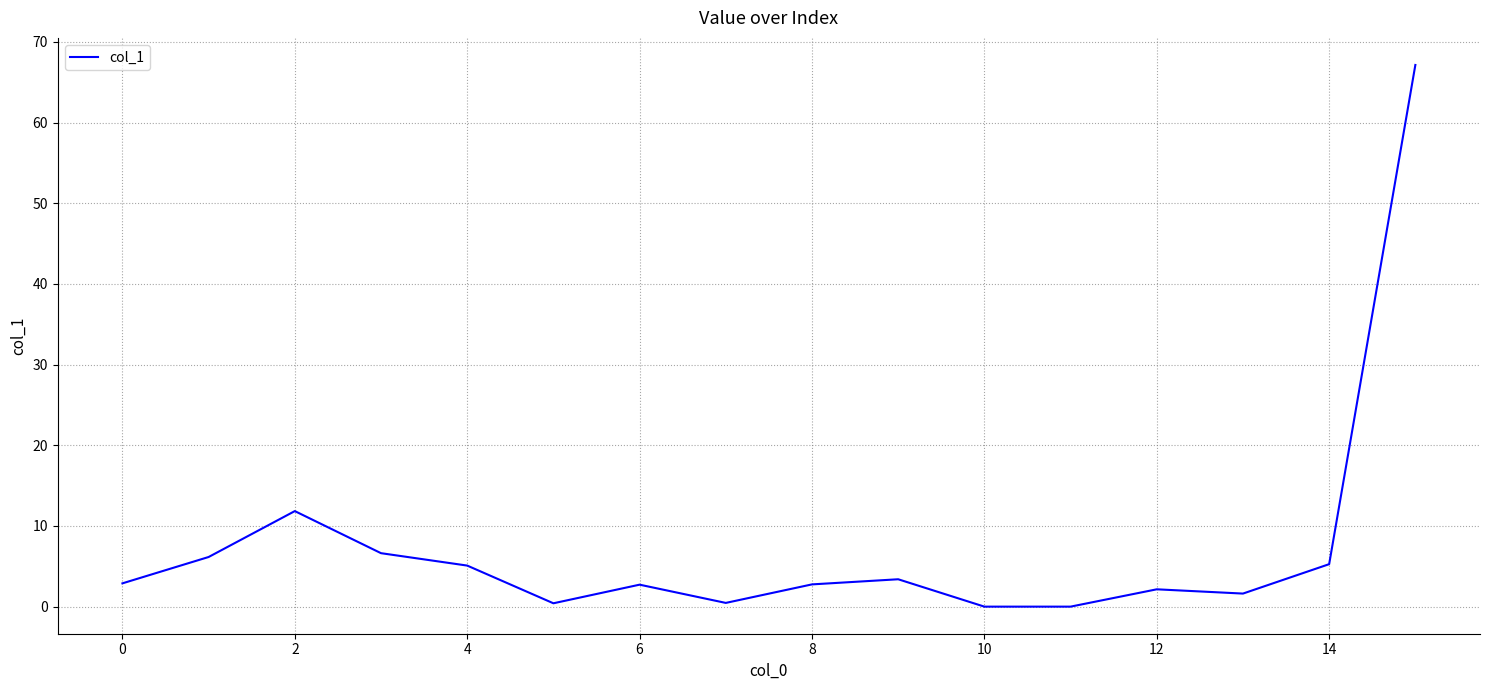

What is the average value?

7.4